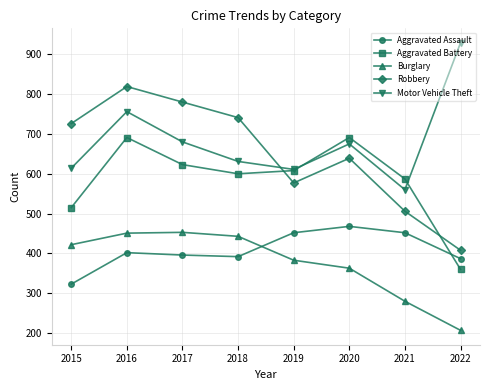

Is it true that Burglary equals 280 at 2021?

True